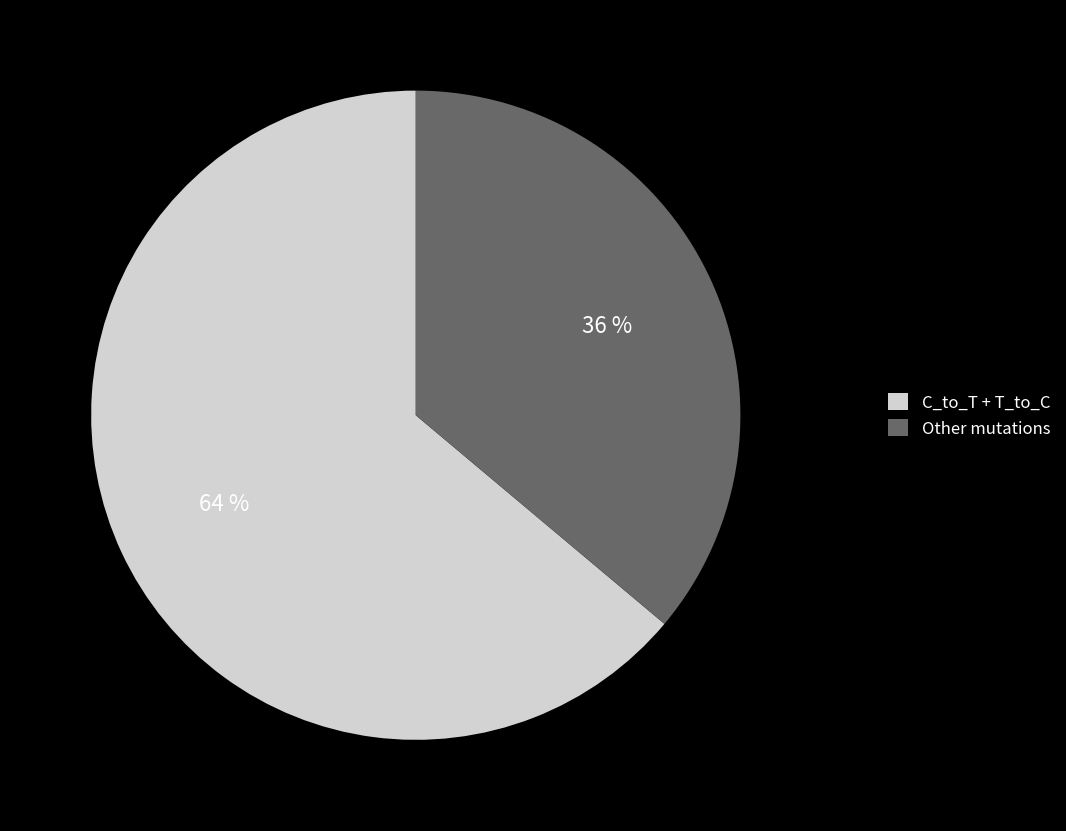

Between C_to_T + T_to_C and Other mutations, which is larger?

C_to_T + T_to_C